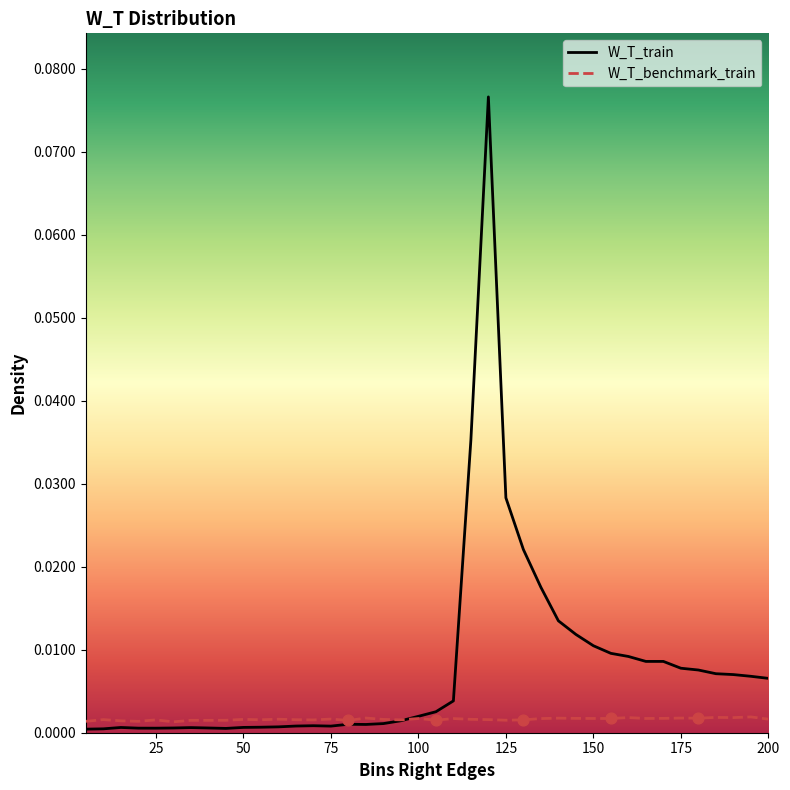

Which series reaches the minimum Y coordinate?

W_T_train